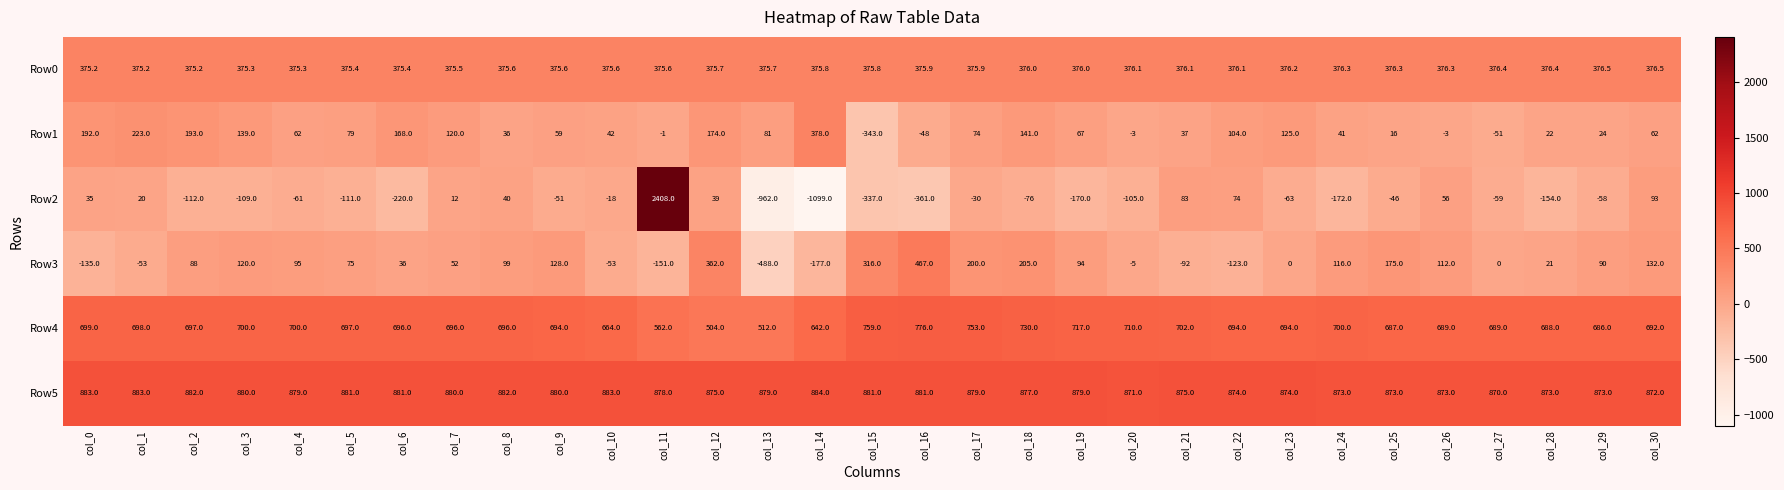

At which category is the sum across all series the highest?

col_11